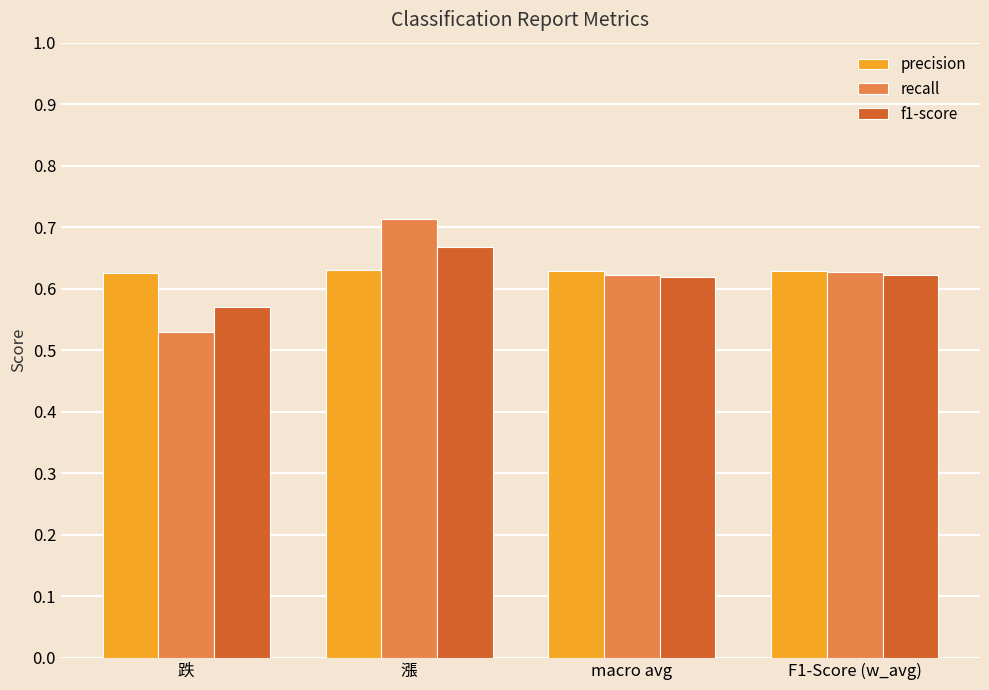

Where is recall nearest to the value 0?

跌